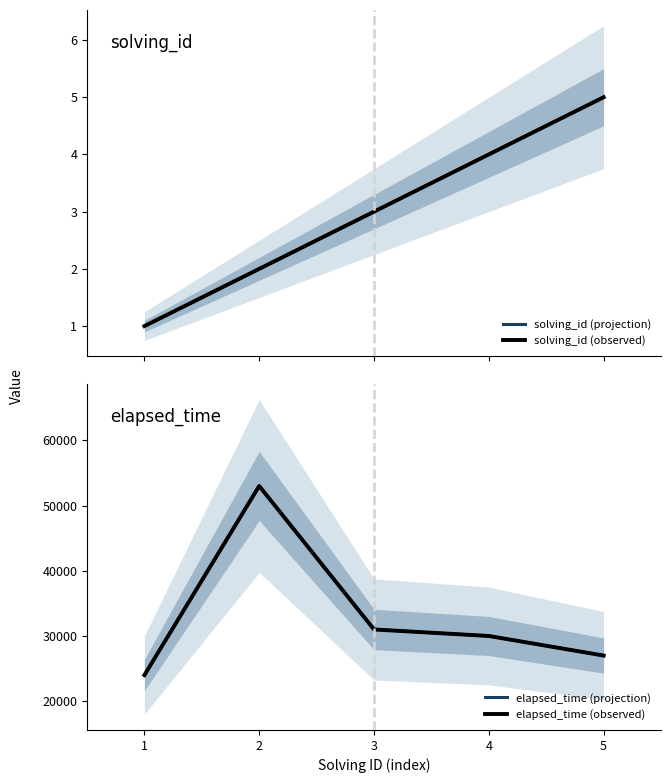

What is the greatest value displayed?

53000